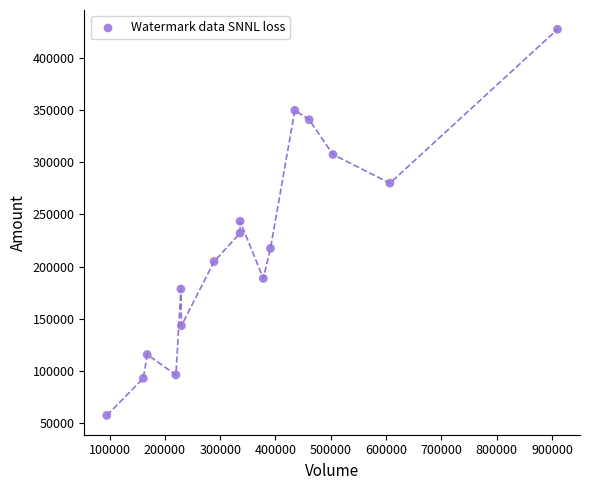

What is the range of Y values (max minus min)?

369450